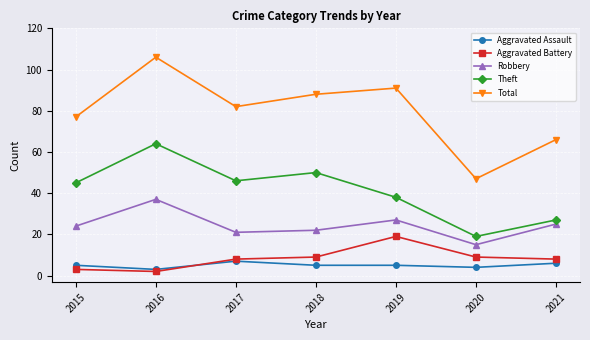

Where is Theft nearest to the value 41?

2019